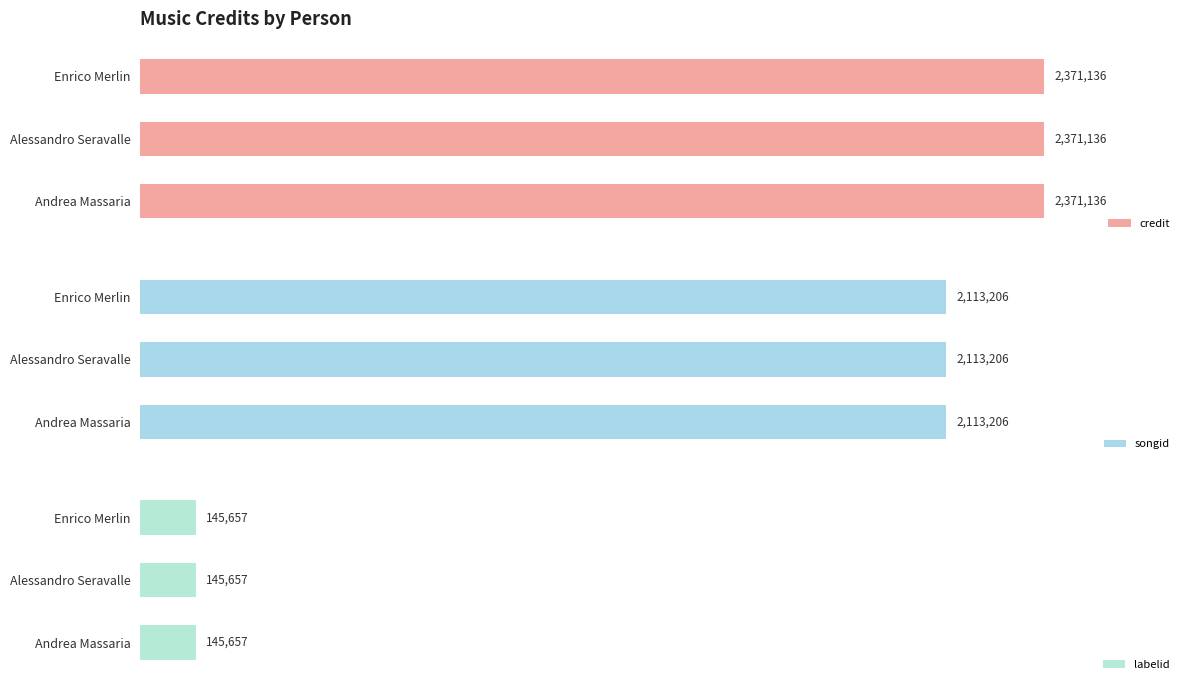

What is the value of the songid bar at the 3rd from the left?

2113206